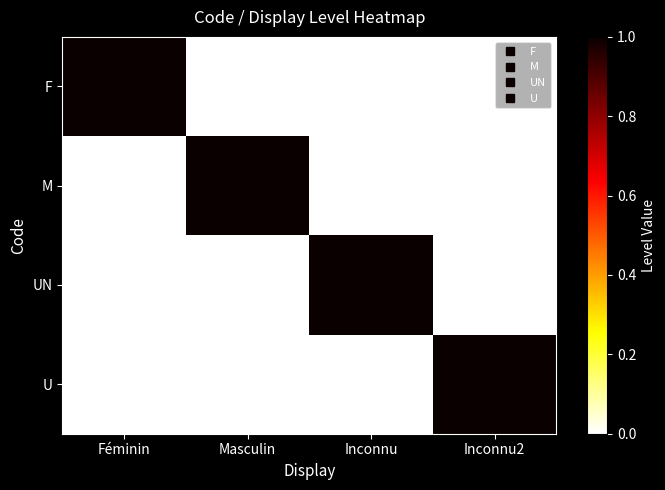

At Masculin, list the series in order from largest to smallest.

M, F, UN, U